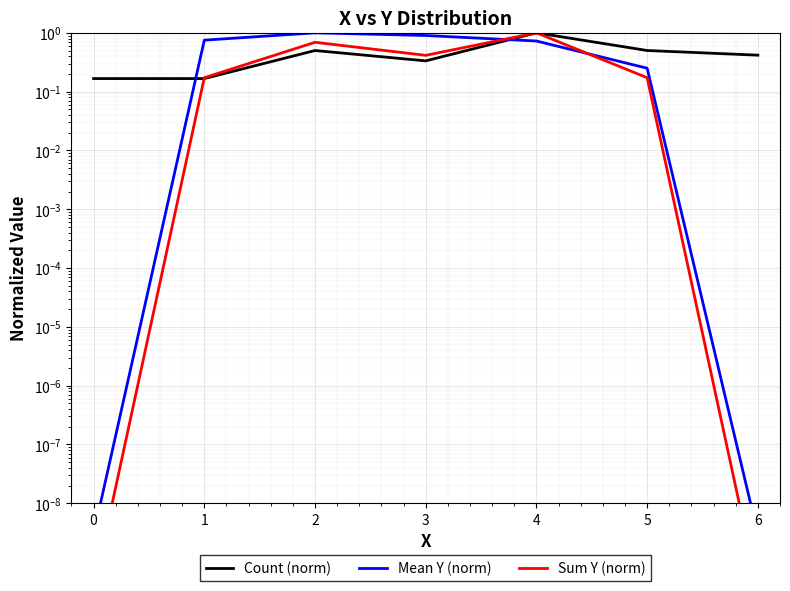

What is the value of the Count (norm) point at the 3rd from the left?

0.5